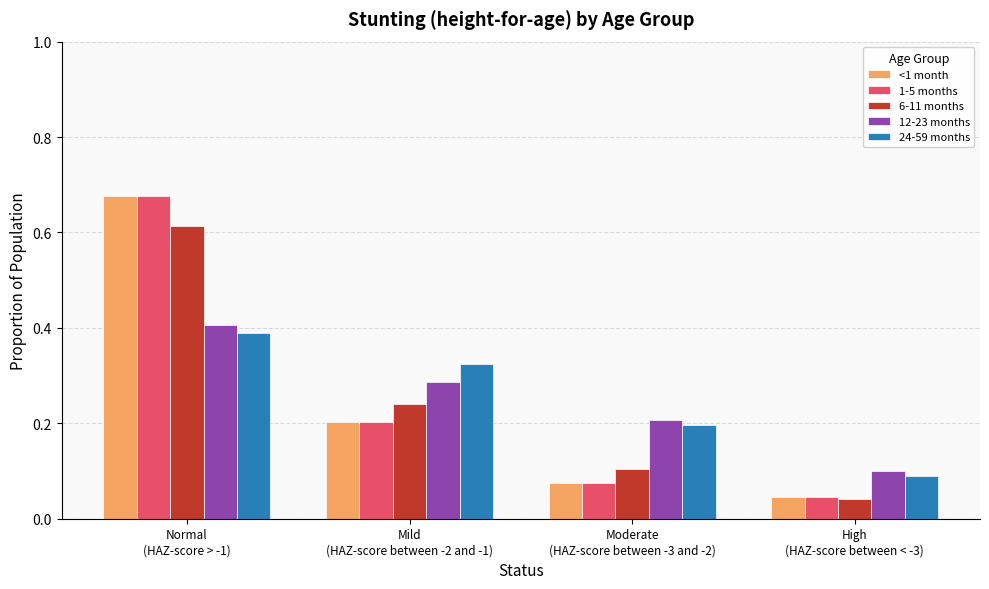

What are all the series names shown in the legend?

<1 month, 1-5 months, 6-11 months, 12-23 months, 24-59 months